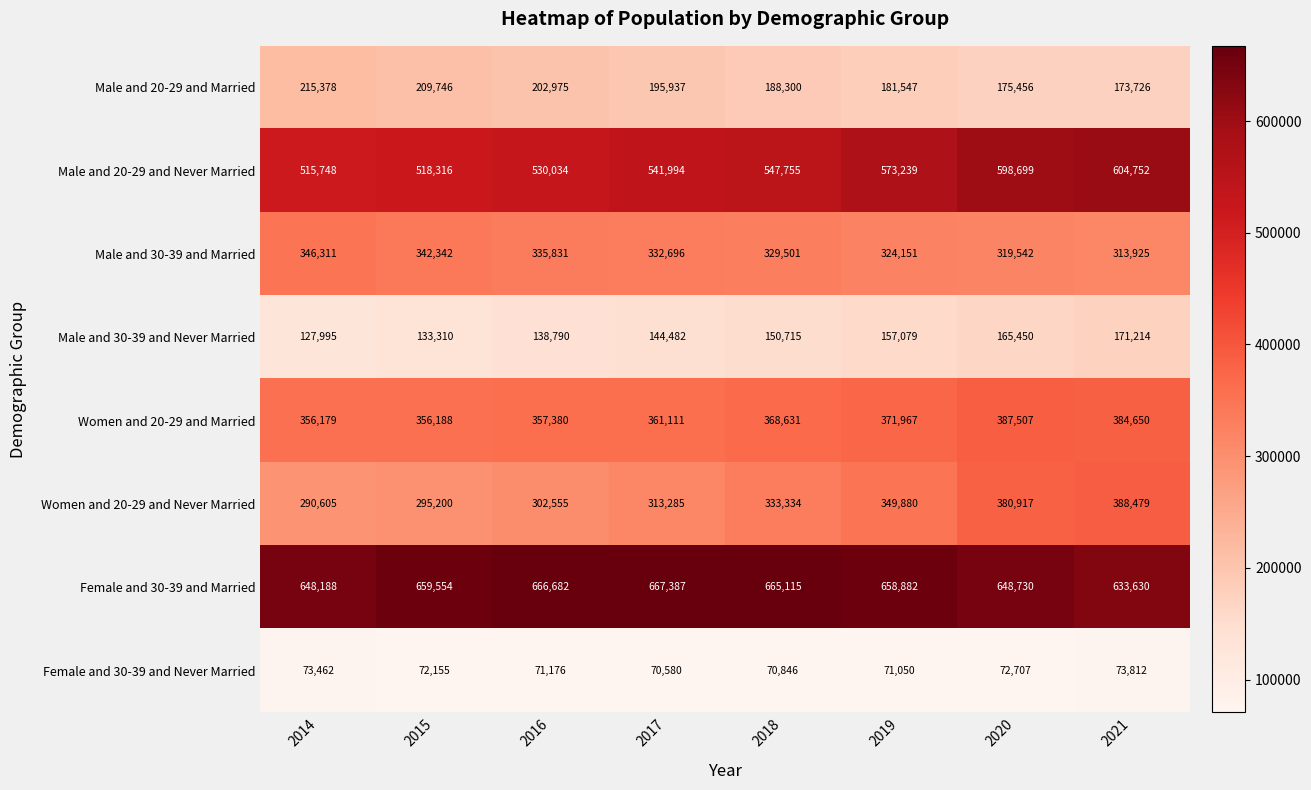

Between 2015 and 2018, which series saw the biggest shift?

Women and 20-29 and Never Married